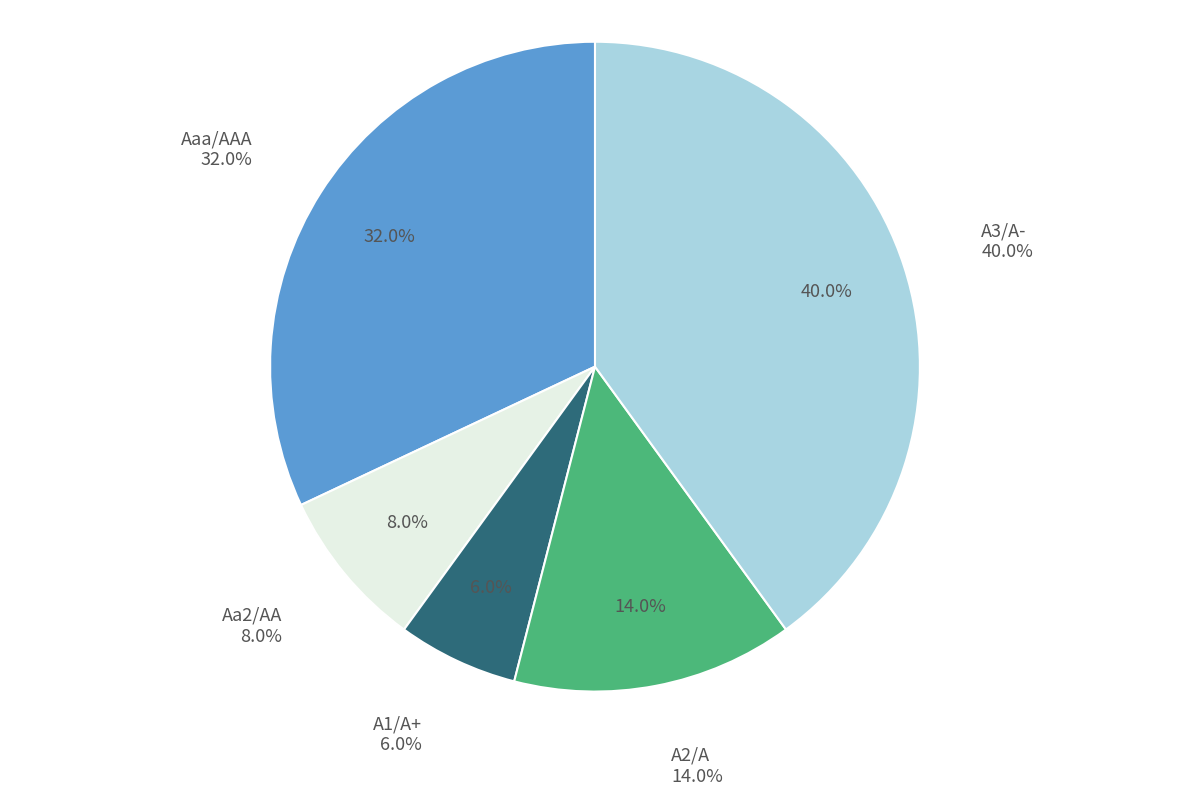

What percentage is the A1/A+ slice, to the nearest percent?

6%